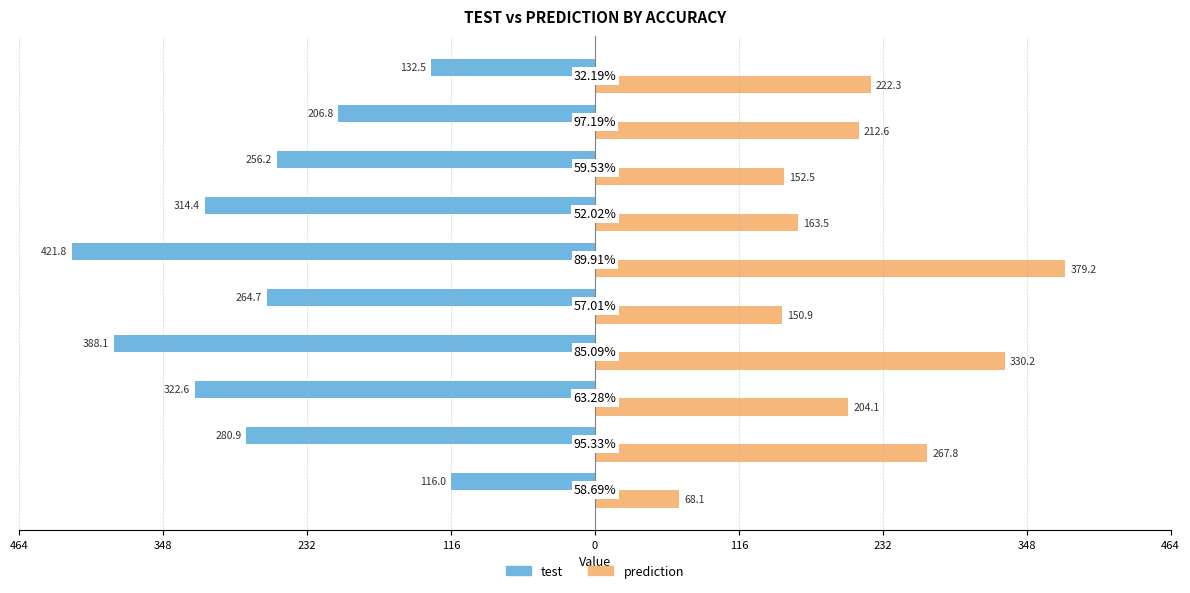

What are all the series names shown in the legend?

test, prediction